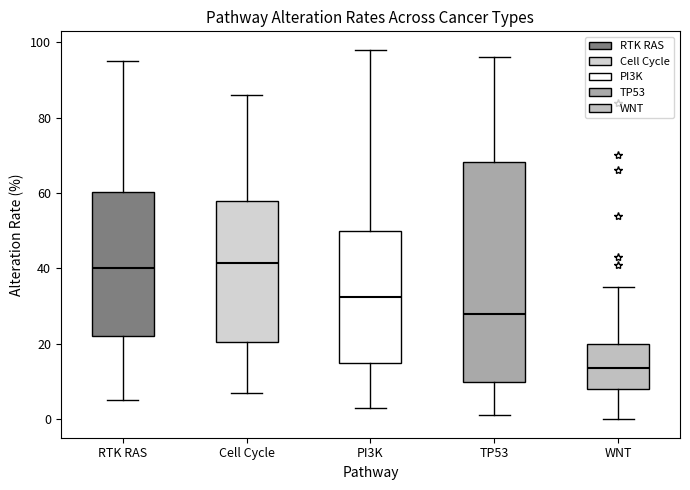

Which box is the tallest, from its lower edge to its upper edge?

TP53